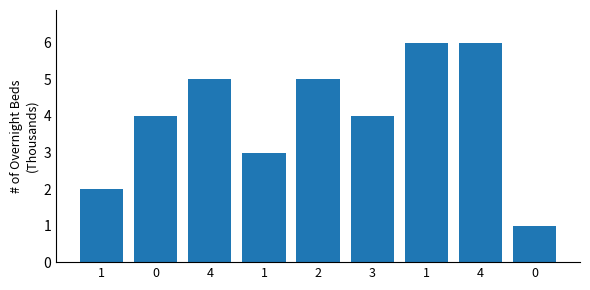

How many series are shown in this chart?

1